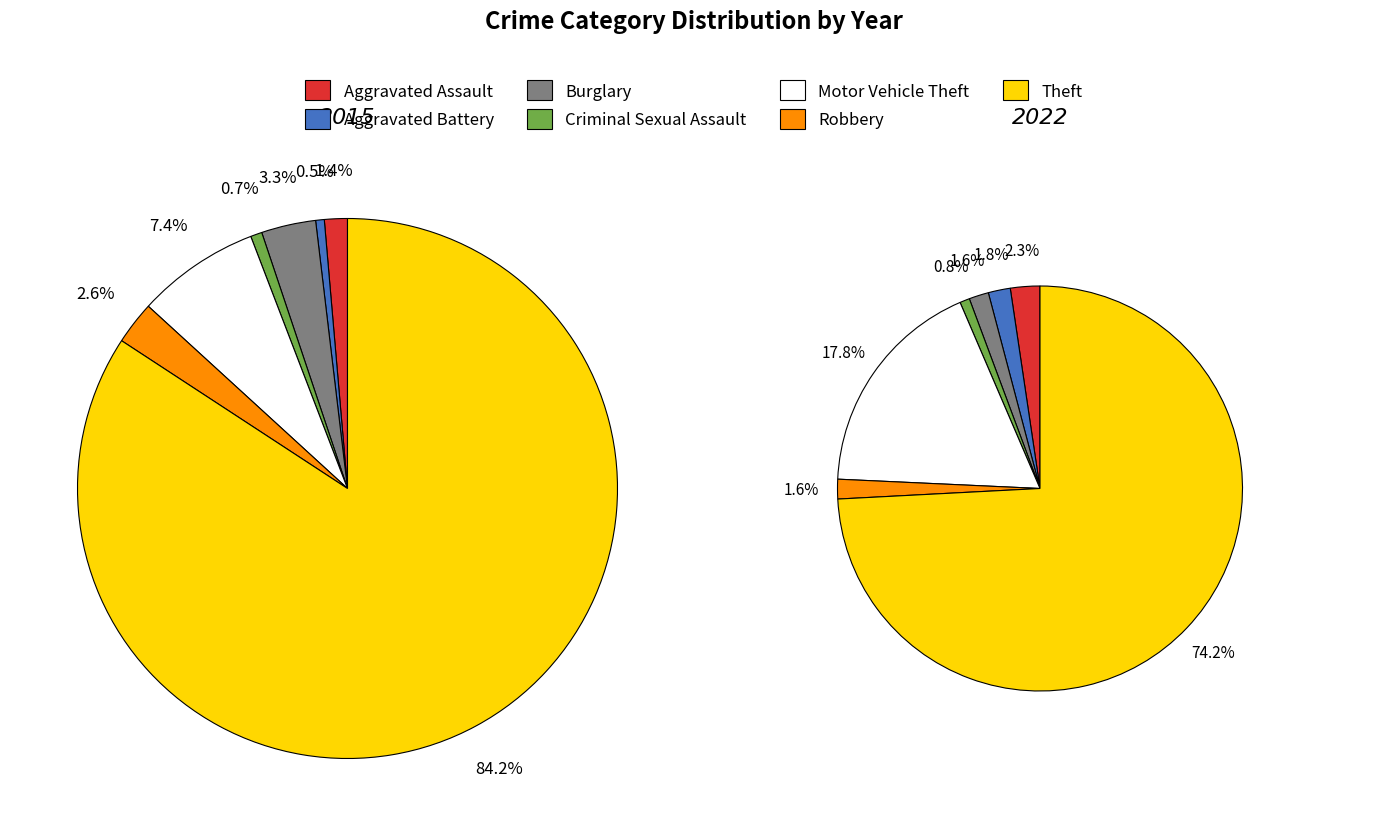

Do 6 and 4 together represent more than half of the pie?

Yes